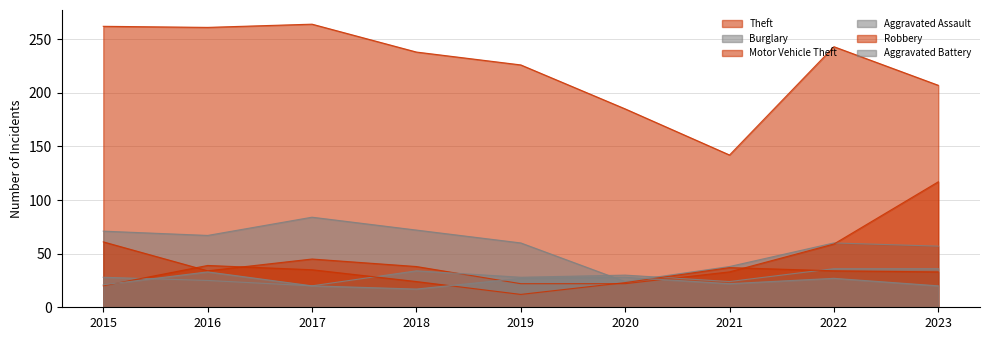

True or false: Theft has a value of 412 at 2022.

False